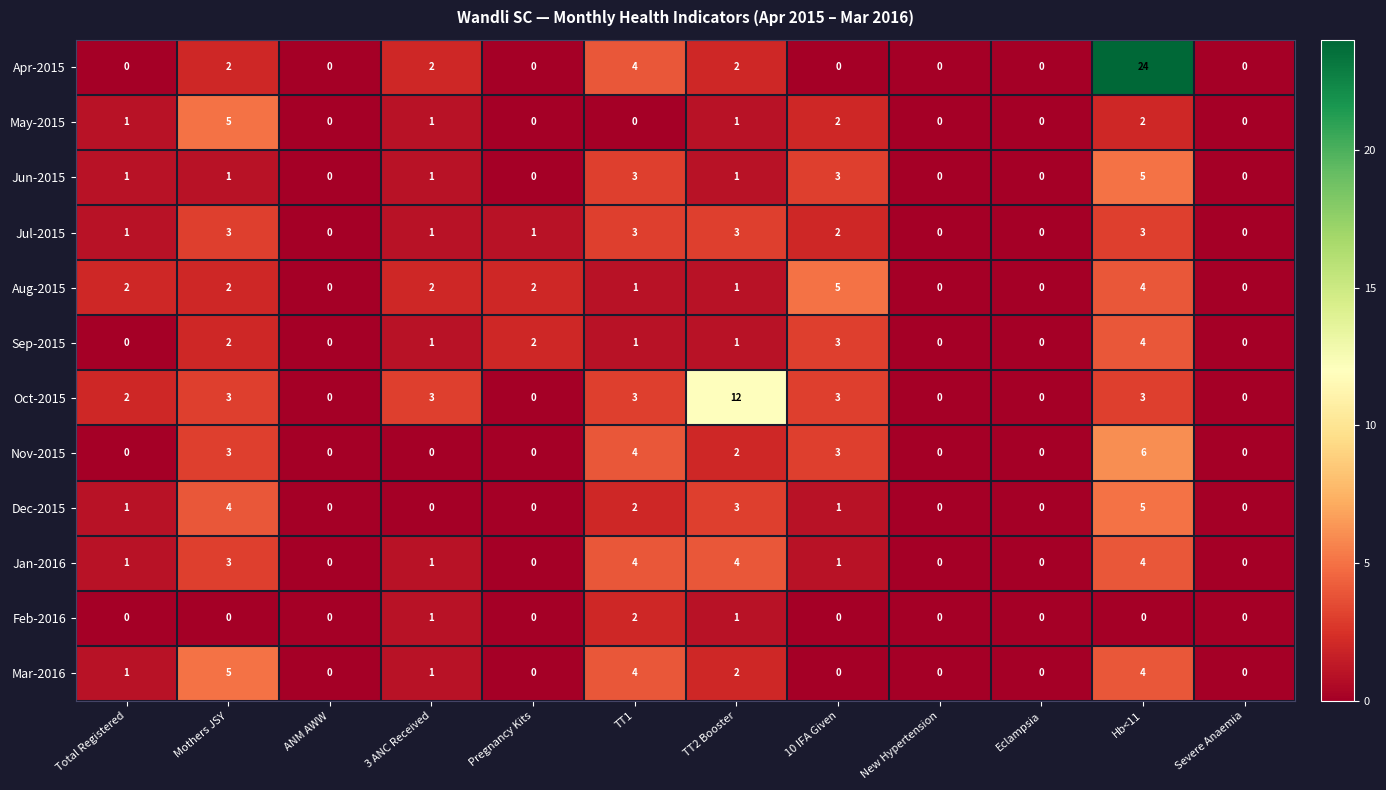

What is the highest value of the Oct-2015 series?

12